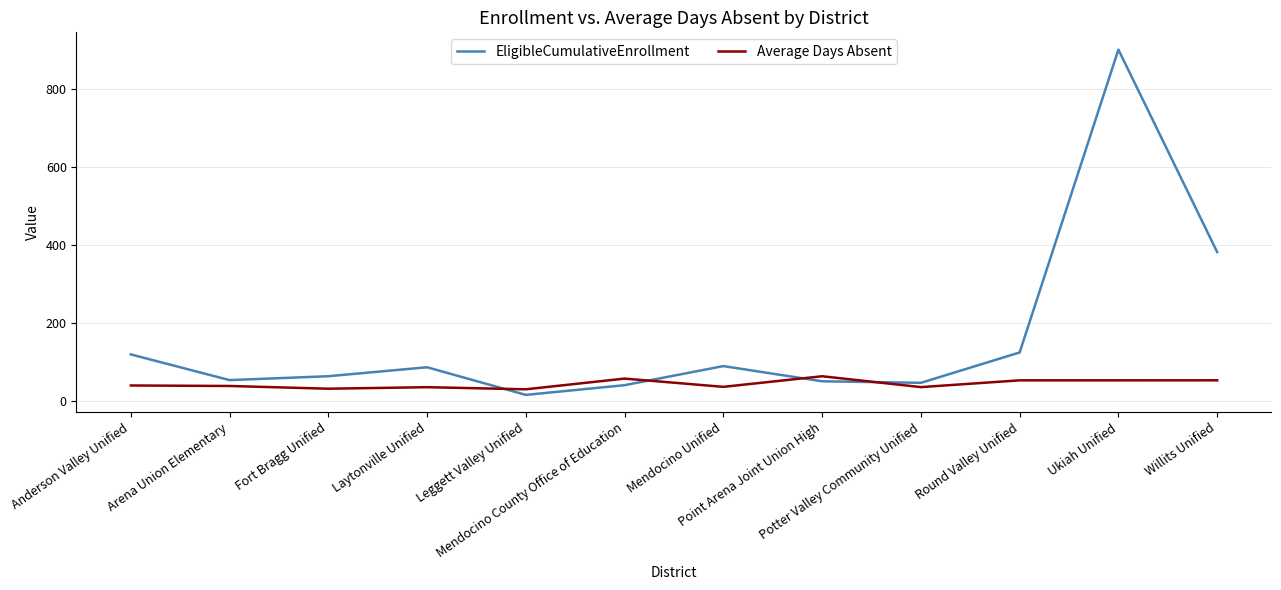

What position from the left is Ukiah Unified?

11